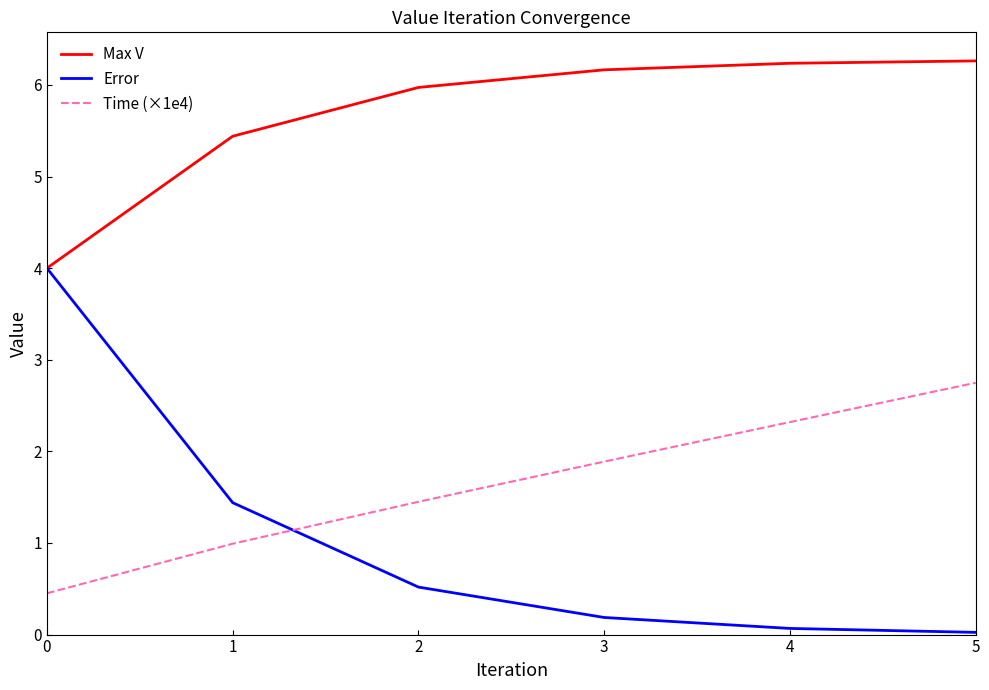

Does the chart display data point markers on the line(s)?

No